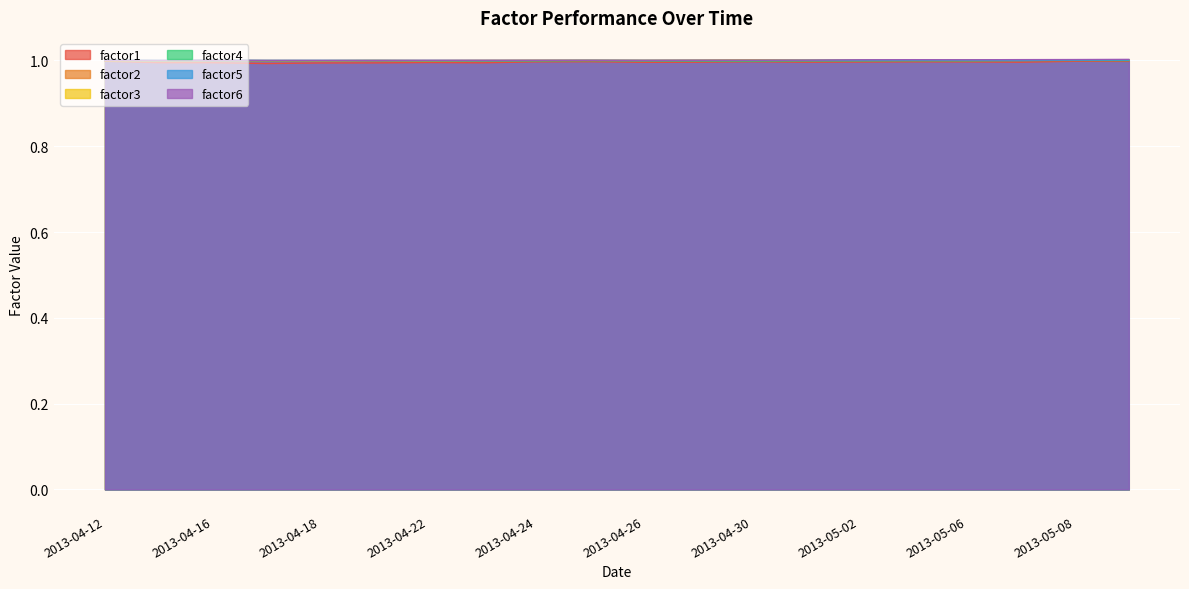

True or false: factor5 has a value of 1.0 at 2013-04-18.

True